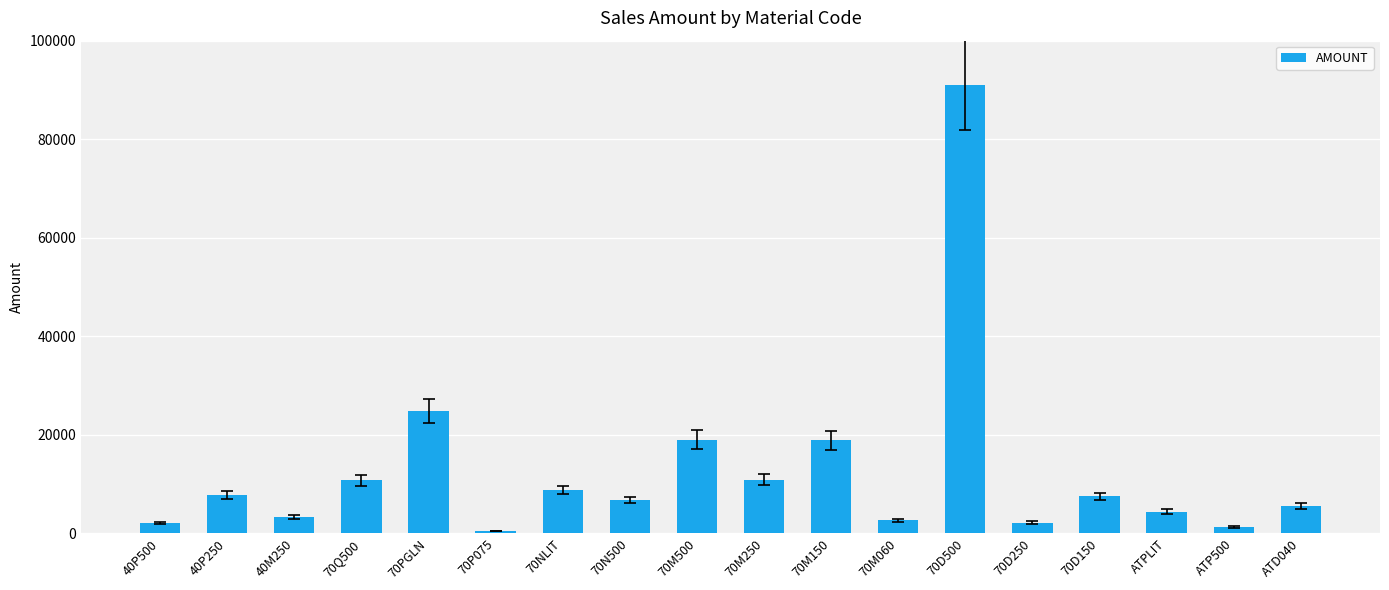

At which label does the data first exceed 7488?

40P250